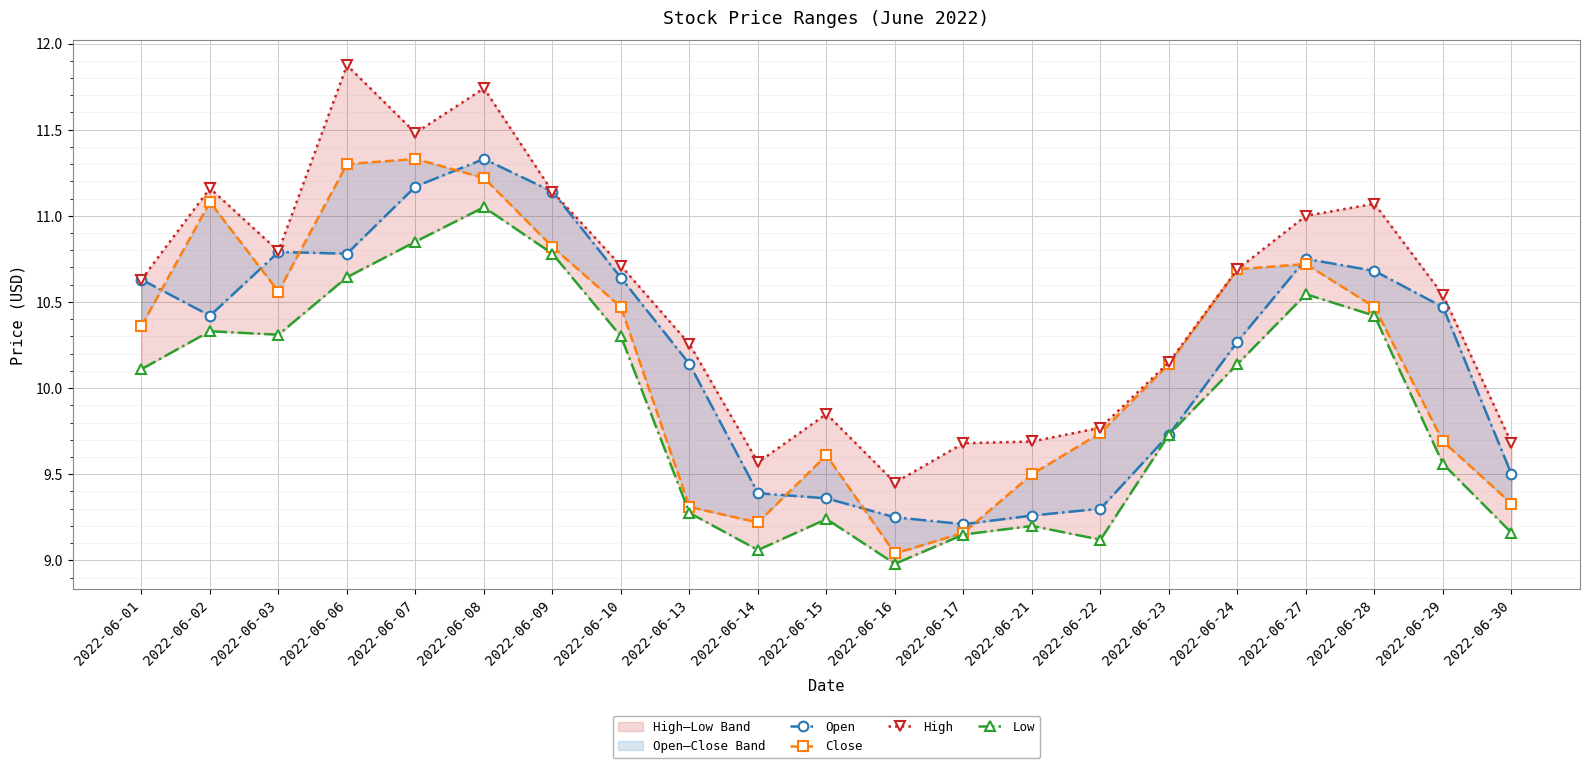

Reading left to right, transcribe all the data shown in this chart.

Open: 10.6	10.4	10.8	10.8	11.2	11.3	11.1	10.6	10.1	9.4	9.4	9.2	9.2	9.3	9.3	9.7	10.3	10.8	10.7	10.5	9.5
Close: 10.4	11.1	10.6	11.3	11.3	11.2	10.8	10.5	9.3	9.2	9.6	9.0	9.2	9.5	9.7	10.1	10.7	10.7	10.5	9.7	9.3
High: 10.6	11.2	10.8	11.9	11.5	11.7	11.1	10.7	10.3	9.6	9.8	9.5	9.7	9.7	9.8	10.2	10.7	11.0	11.1	10.5	9.7
Low: 10.1	10.3	10.3	10.6	10.8	11.1	10.8	10.3	9.3	9.1	9.2	9.0	9.2	9.2	9.1	9.7	10.1	10.5	10.4	9.6	9.2